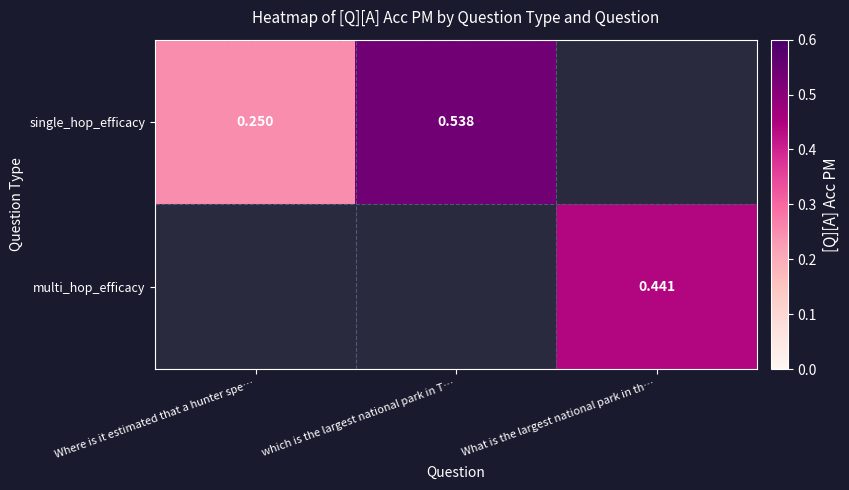

At which label is single_hop_efficacy closest to 0?

Where is it estimated that a hunter spe…